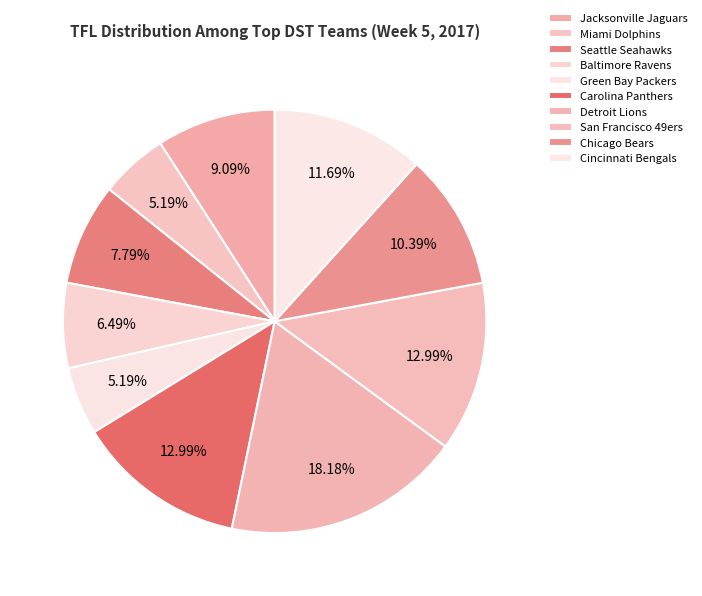

How many slices are in this pie chart?

10